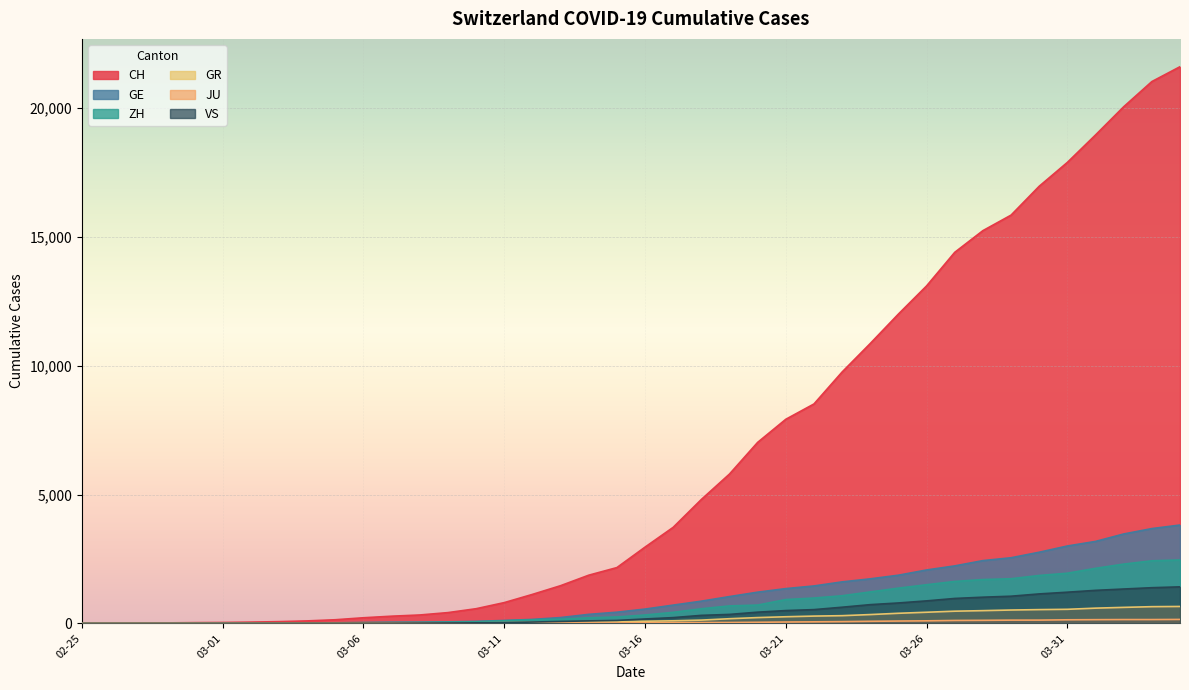

True or false: GR and JU intersect in this chart.

False